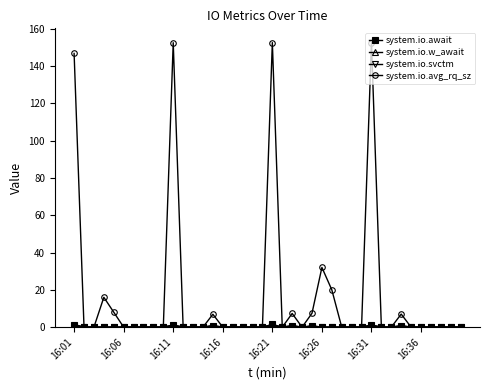

At which category is the sum across all series the highest?

16:21